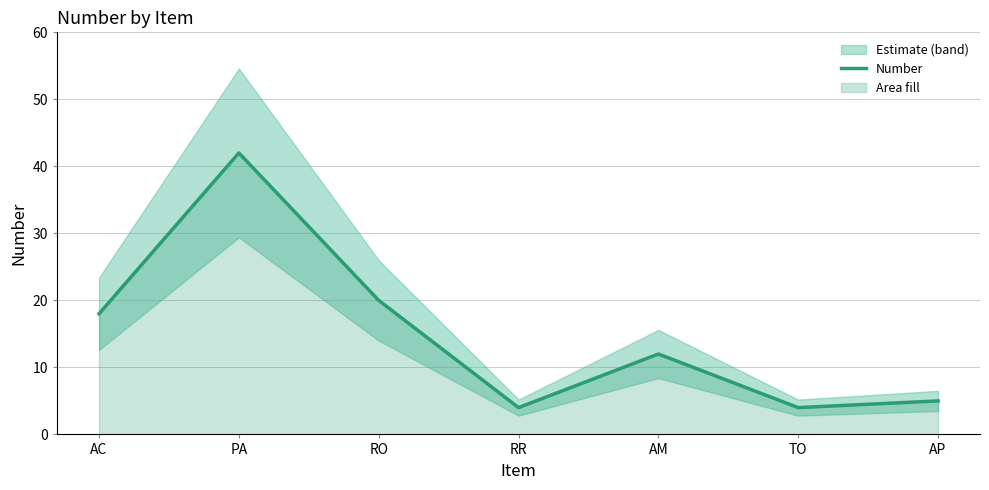

List the labels in order of value, smallest first.

RR, TO, AP, AM, AC, RO, PA